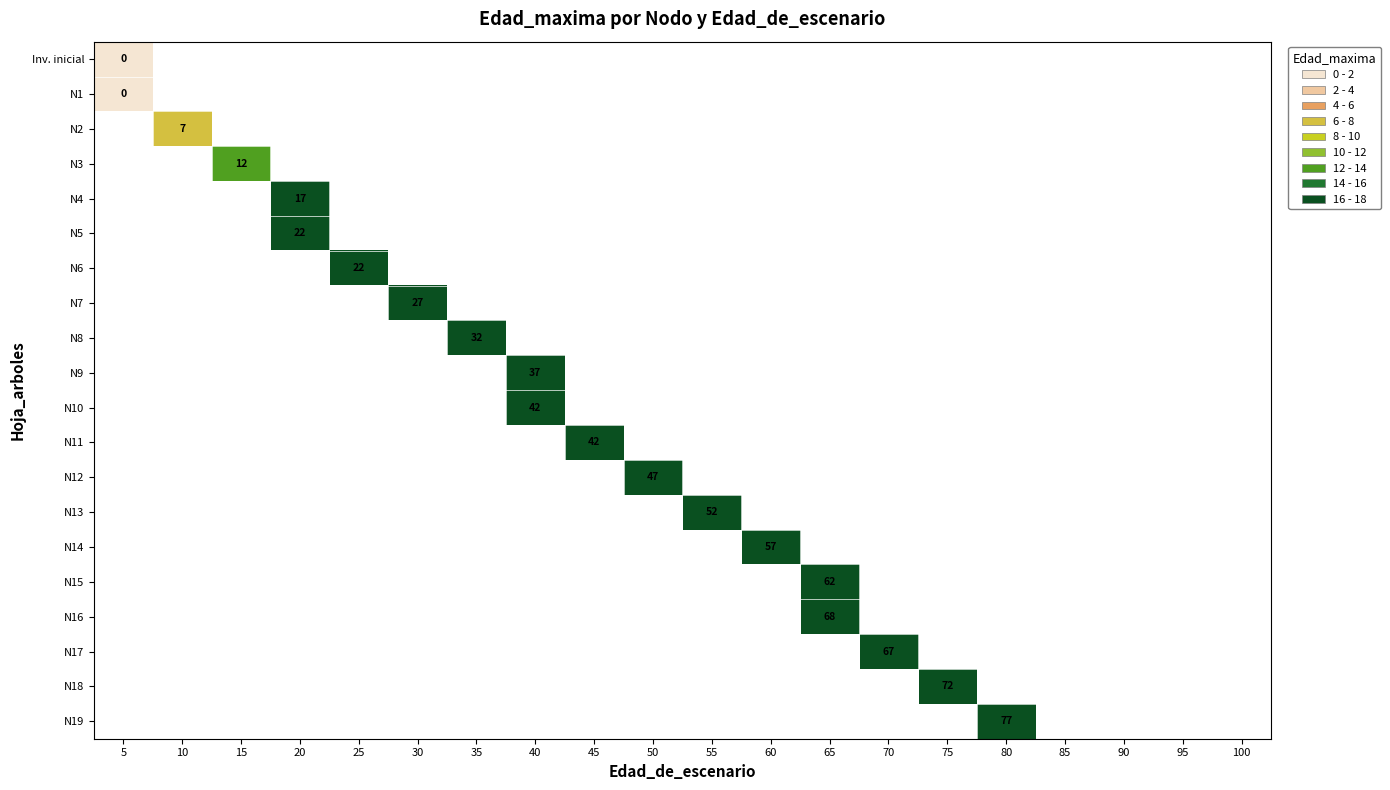

Rank the categories by N1 value from highest to lowest.

5, 10, 15, 20, 25, 30, 35, 40, 45, 50, 55, 60, 65, 70, 75, 80, 85, 90, 95, 100